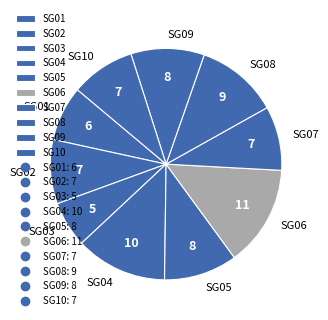

Is it true that SG07 is 9% of the pie?

True